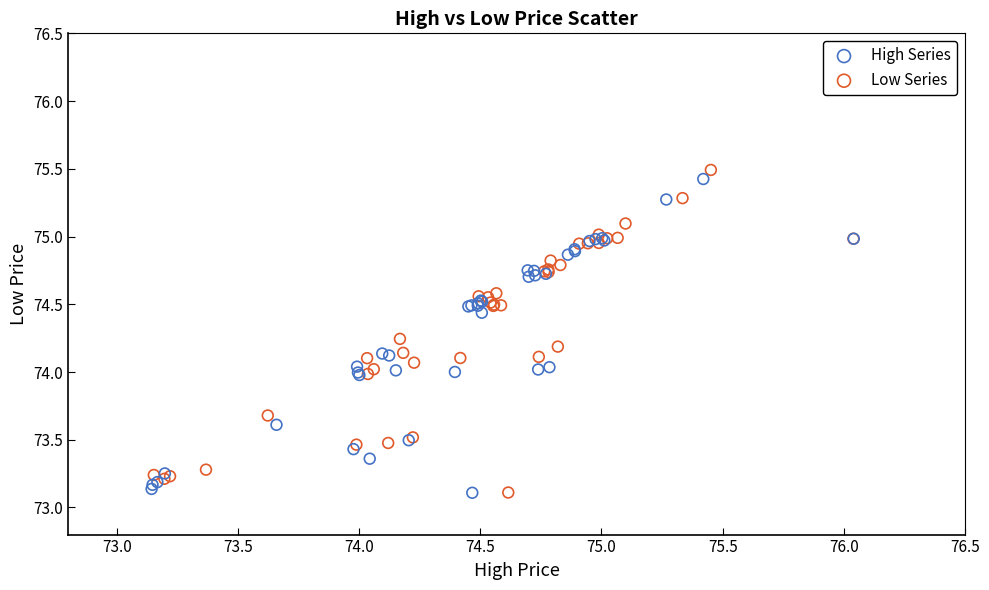

Which series reaches the maximum Y coordinate?

Low Series